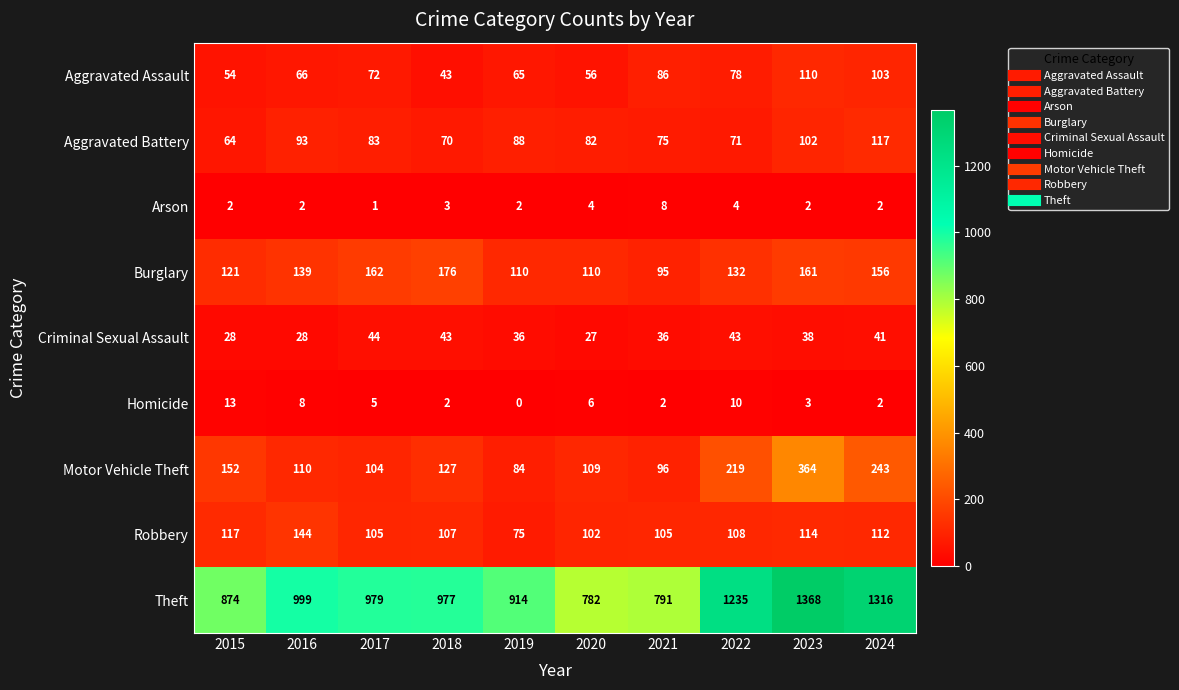

What is the difference between the Theft values at 2020 and 2023?

586